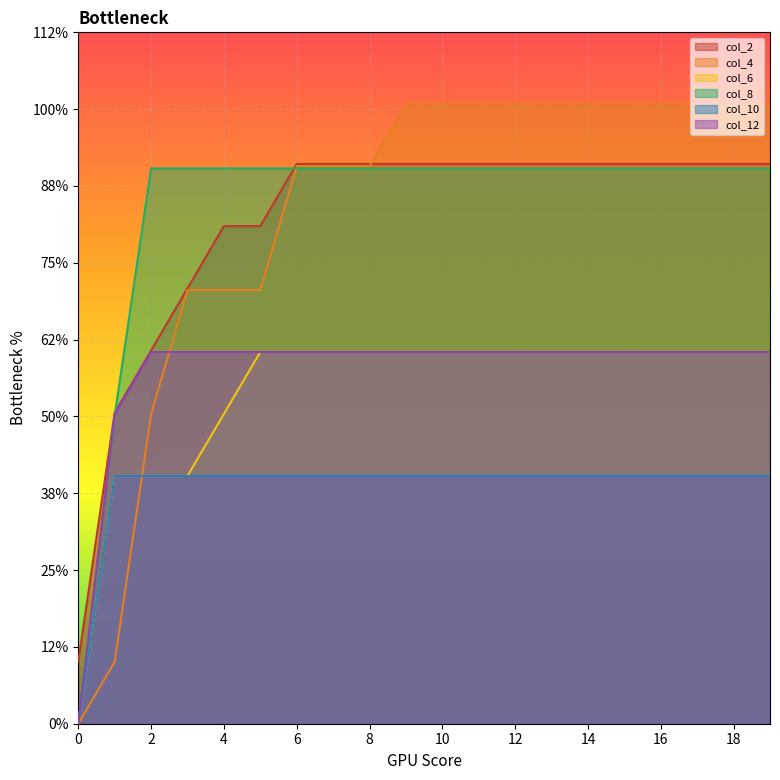

Does the chart display data point markers on the line(s)?

No